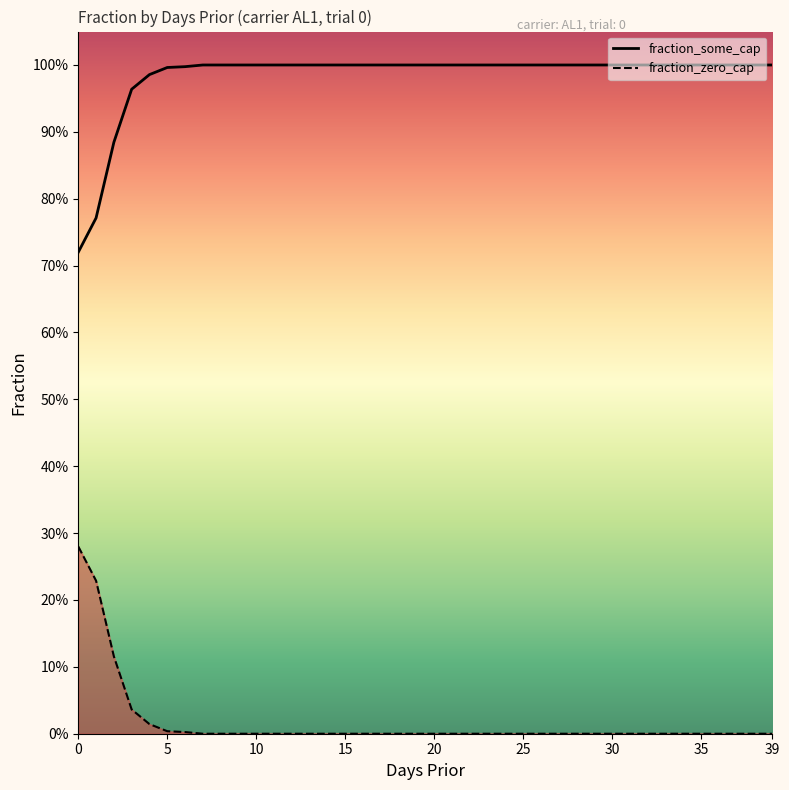

How many categories are shown in the chart?

40